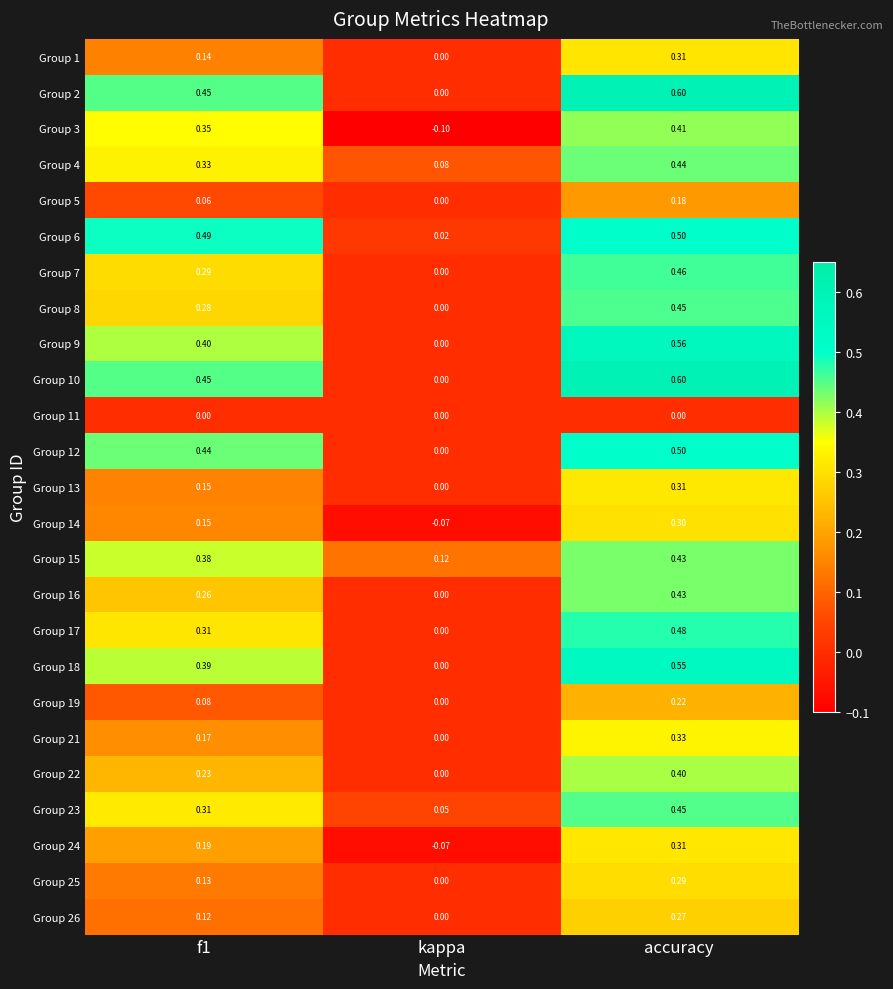

At which label is Group 24 closest to 0?

kappa